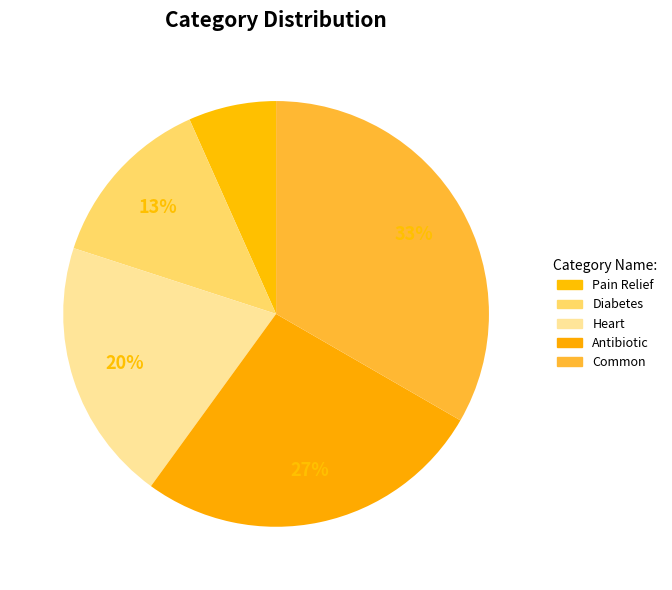

Rank the categories by value from lowest to highest.

Pain Relief, Diabetes, Heart, Antibiotic, Common